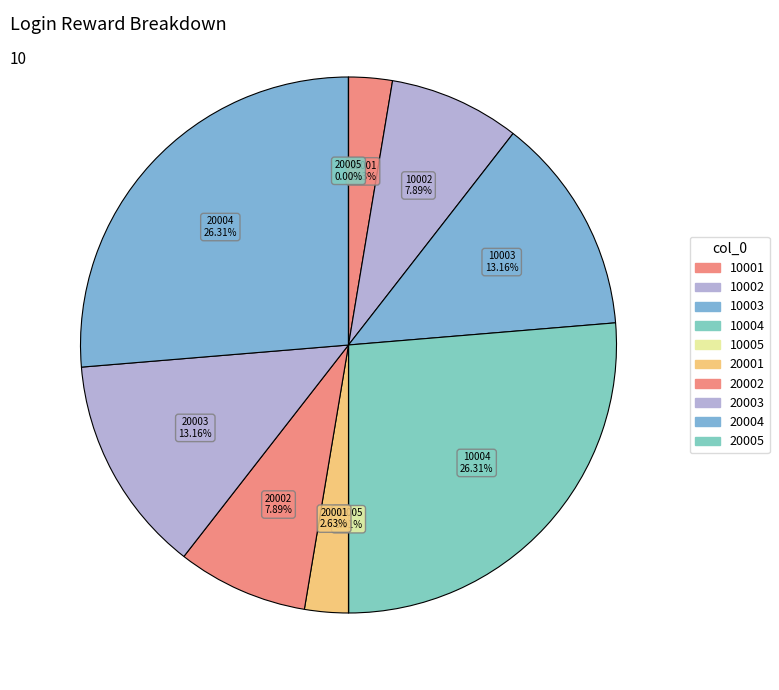

What percentage is the 10002 slice, to the nearest percent?

8%